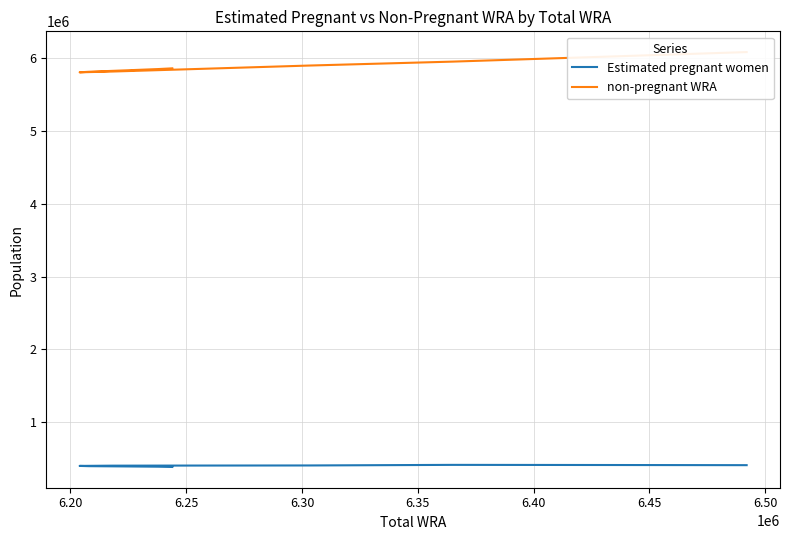

What is the total value across all series at 6.30?

6303000.0